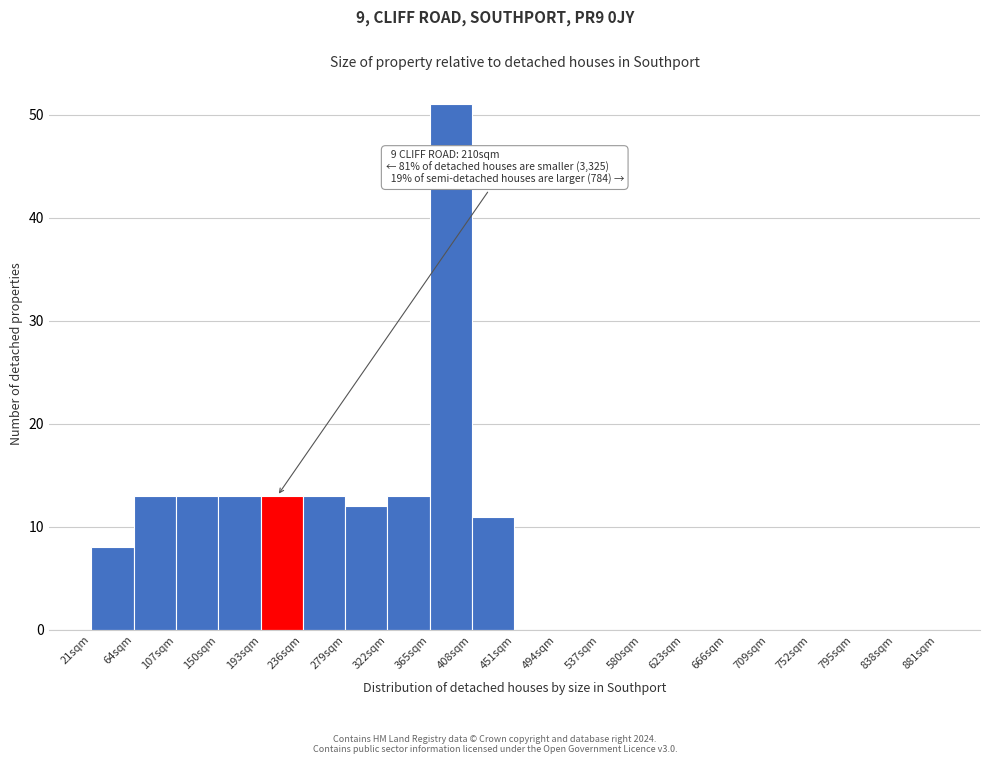

Over which range of the x-axis is the bar tallest?

365 to 408